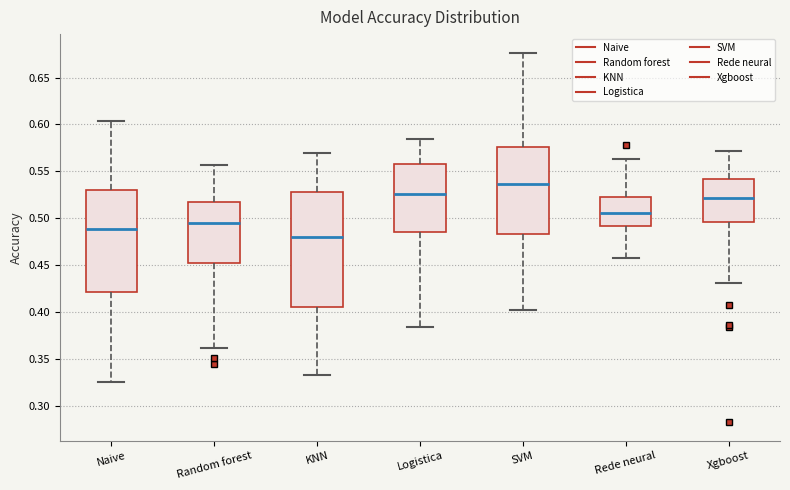

Reading left to right, transcribe this box plot: for each box, give where its median line is, the range the box spans, and where its two whiskers end, as read against the y-axis. The values are not printed on the chart, so give them approximately, as read against the axis.

Naive: median 0.490, box 0.420 to 0.530, whiskers 0.325 to 0.605
Random forest: median 0.495, box 0.450 to 0.515, whiskers 0.360 to 0.555
KNN: median 0.480, box 0.405 to 0.530, whiskers 0.335 to 0.570
Logistica: median 0.525, box 0.485 to 0.560, whiskers 0.385 to 0.585
SVM: median 0.535, box 0.485 to 0.575, whiskers 0.405 to 0.675
Rede neural: median 0.505, box 0.490 to 0.525, whiskers 0.455 to 0.565
Xgboost: median 0.520, box 0.495 to 0.540, whiskers 0.430 to 0.570